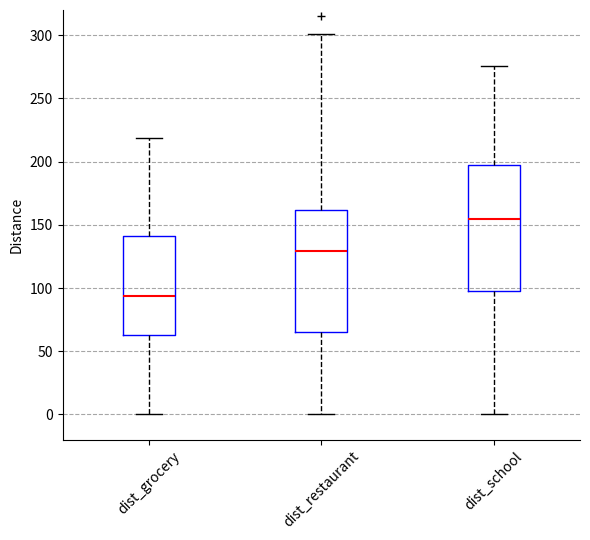

Reading left to right, read every box against the y-axis: the position of its median line, the range the box covers, and the ends of its whiskers. The values are not printed on the chart, so give them approximately, as read against the axis.

dist_grocery: median 95, box 65 to 140, whiskers 0 to 220
dist_restaurant: median 130, box 65 to 160, whiskers 0 to 300
dist_school: median 155, box 100 to 195, whiskers 0 to 275